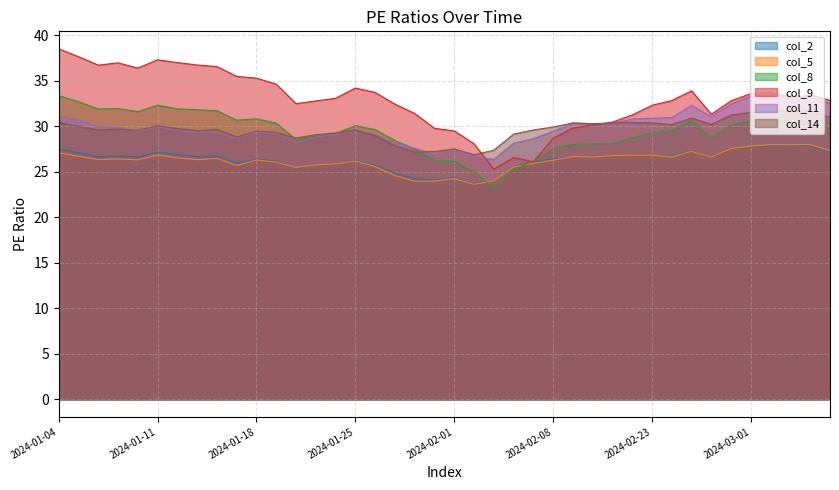

How many lines are shown in the chart?

6